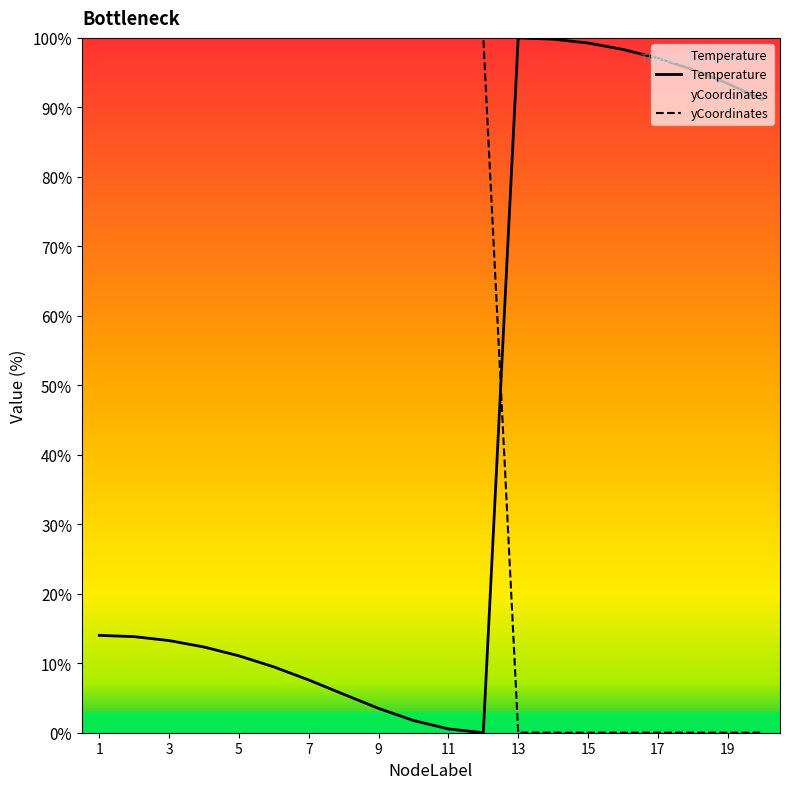

Between 6 and 19, which series saw the biggest shift?

yCoordinates